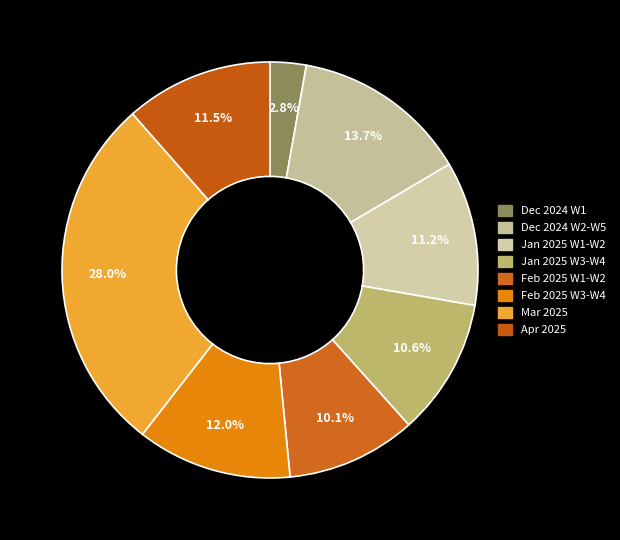

Count the number of slices in the pie.

8